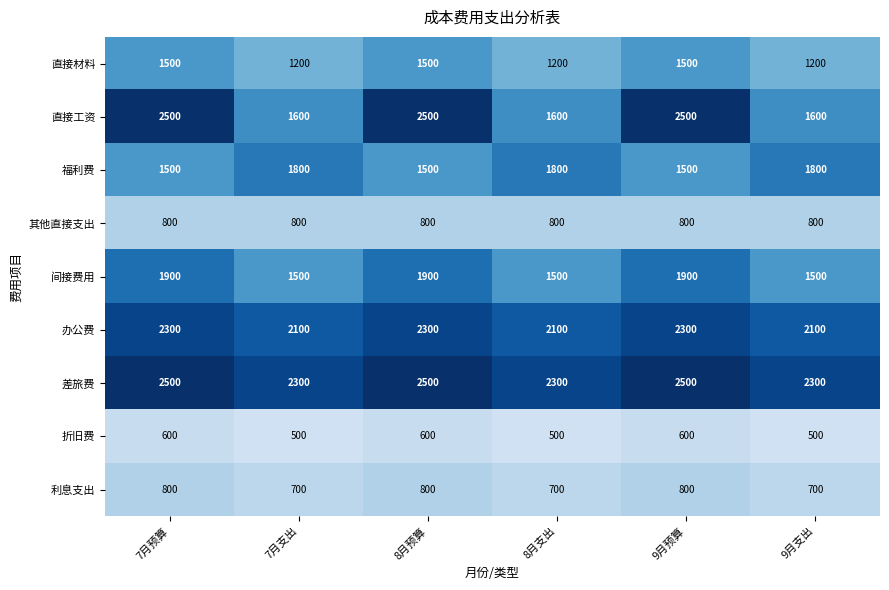

True or false: 直接工资 has a value of 1600 at 8月支出.

True